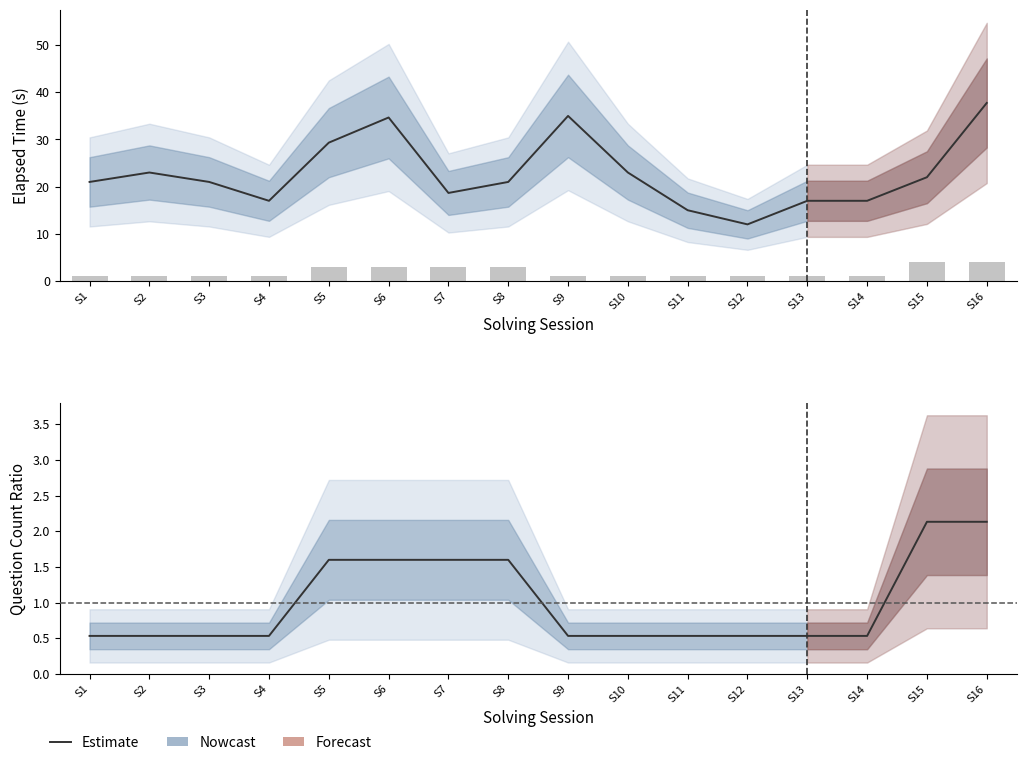

What is the difference between the maximum and minimum values?

1.6